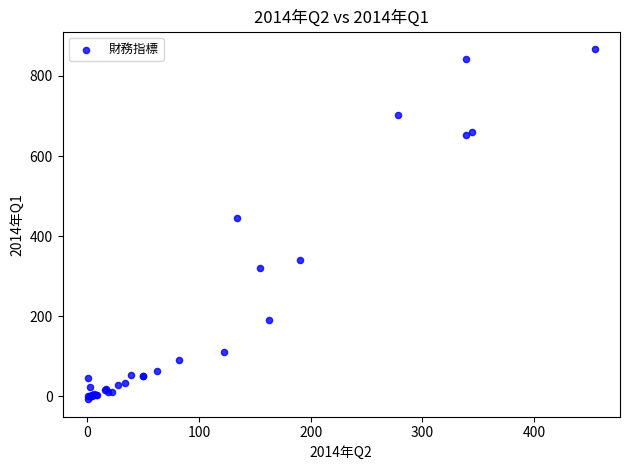

What Y value in the scatter plot is closest to 429?

444.7